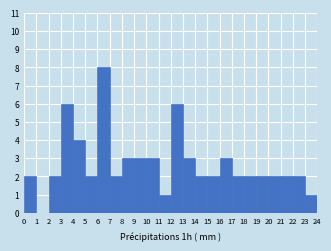

What is the height of the bar covering 10 to 11 on the x-axis? The values are not printed on the chart, so give them approximately, as read against the axis.

3